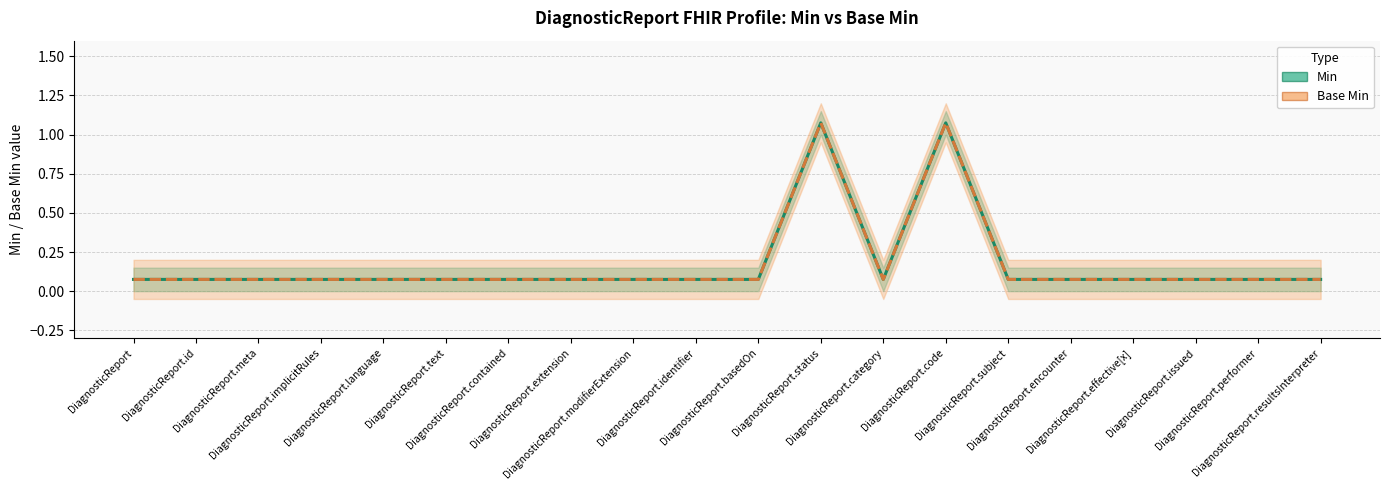

What are all the series names shown in the legend?

Min, Base Min